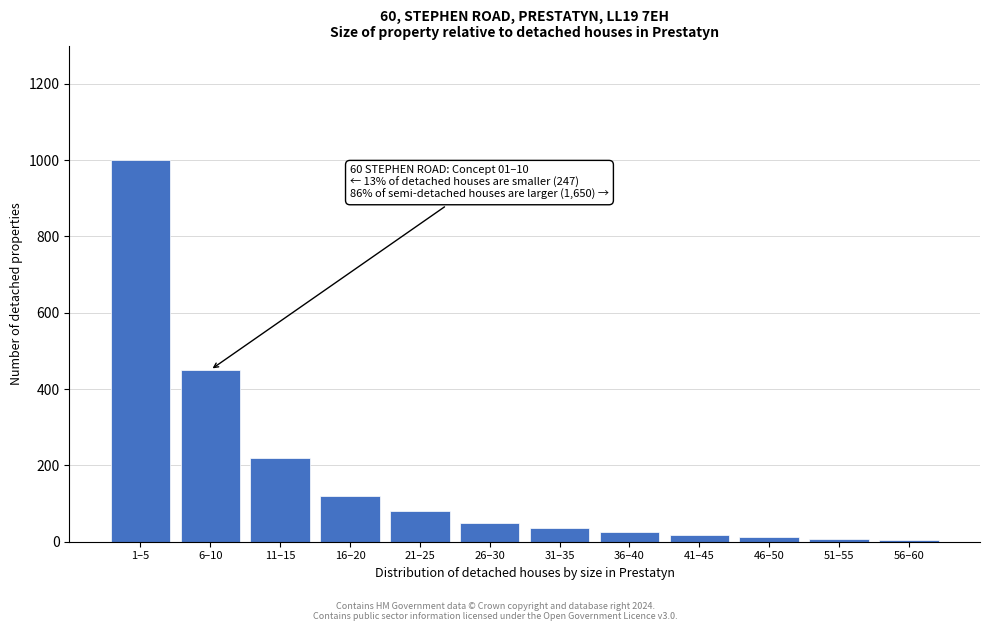

What is the average value?

169